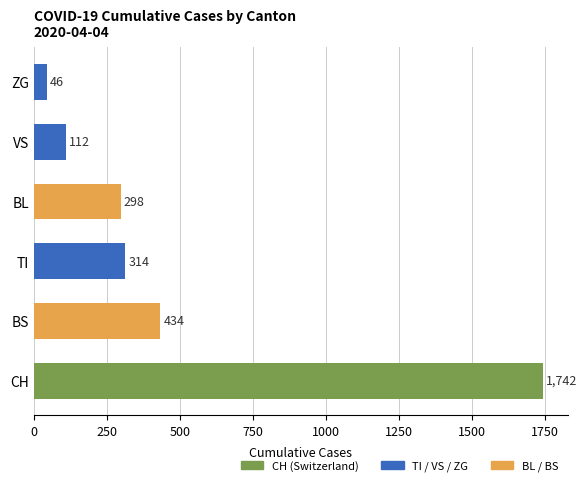

What is the change in value from TI to BL?

-16